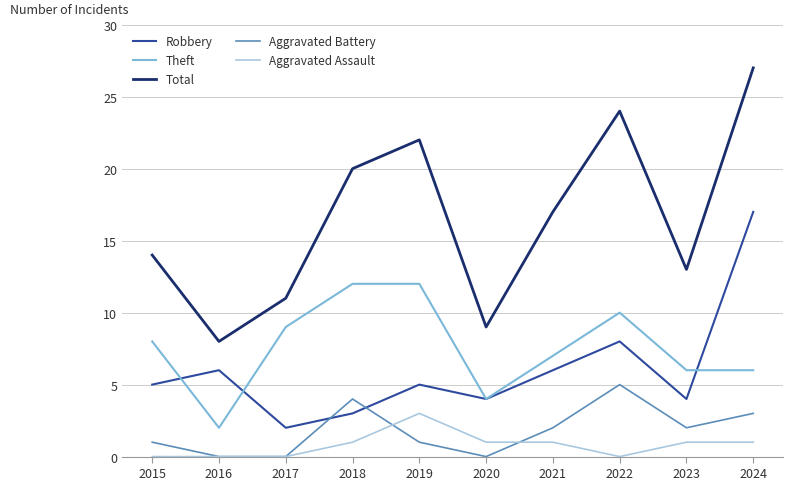

What is the average value of the Aggravated Assault series?

1